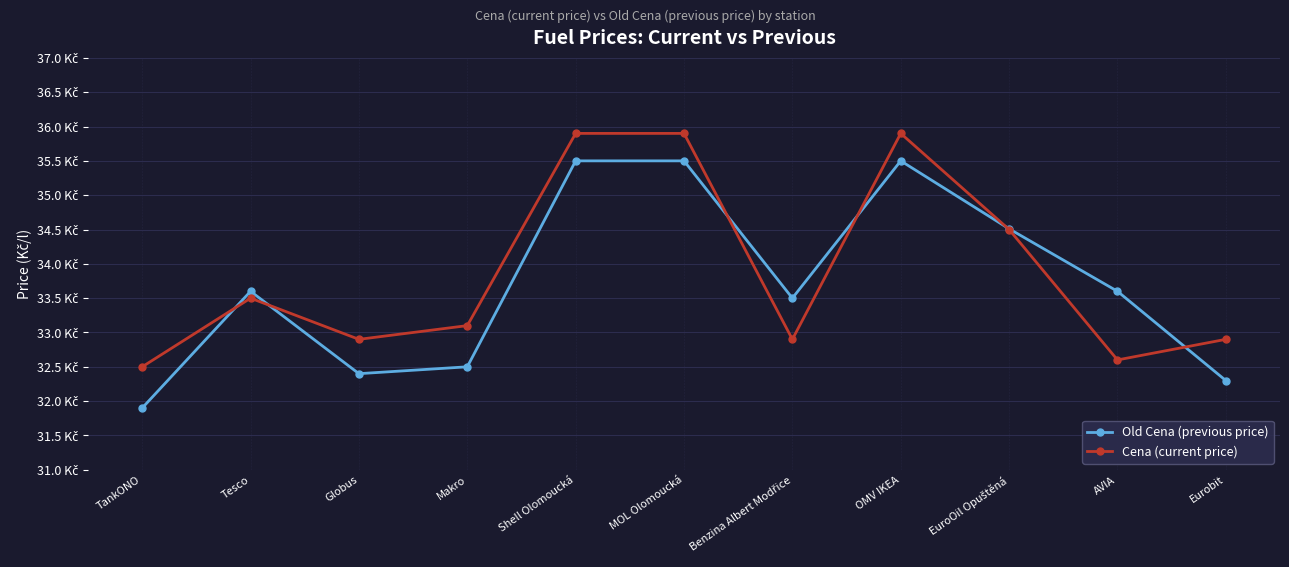

What are all the series names shown in the legend?

Old Cena (previous price), Cena (current price)